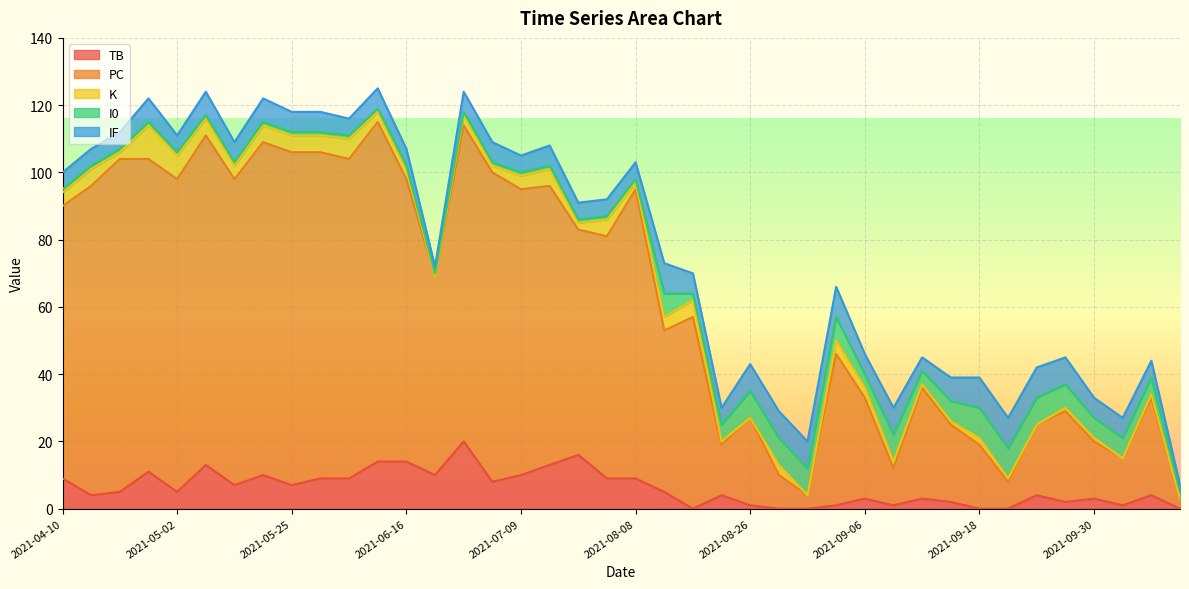

The TB series shows 1 at 2021-08-26. True or false?

True